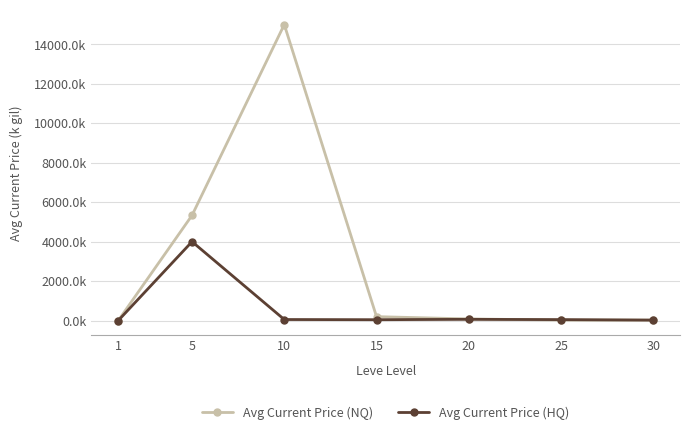

What are all the series names shown in the legend?

Avg Current Price (NQ), Avg Current Price (HQ)